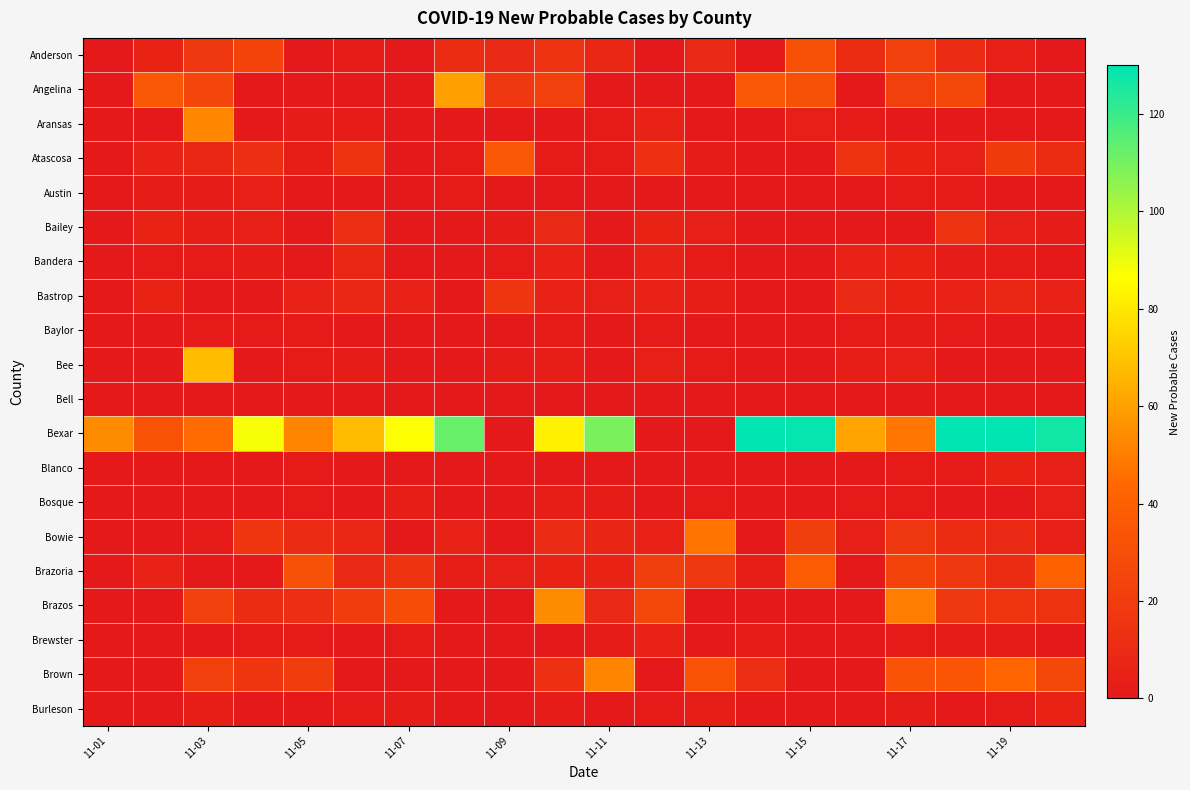

Reading left to right, list all the values displayed in this chart.

Anderson: 0	6	17	24	0	1	0	11	9	14	8	0	9	0	31	11	22	10	4	0
Angelina: 0	35	25	0	0	0	0	60	18	22	0	0	0	35	31	0	22	26	0	0
Aransas: 0	0	53	0	2	1	0	0	0	0	1	5	0	0	4	1	0	0	0	0
Atascosa: 0	5	8	12	3	14	0	1	36	1	1	13	2	0	0	14	6	4	19	11
Austin: 0	2	2	4	0	-1	0	1	0	0	0	0	-3	0	0	0	1	1	0	0
Bailey: 0	6	3	4	0	12	0	0	2	9	0	6	4	0	0	0	0	14	4	2
Bandera: 0	1	1	2	0	8	0	0	1	5	0	5	1	0	0	5	6	2	2	0
Bastrop: 0	6	0	0	5	8	5	0	16	5	4	5	3	0	0	9	6	5	8	5
Baylor: 0	0	1	1	1	0	0	0	0	1	0	1	0	0	0	1	2	1	0	0
Bee: 0	0	68	0	1	2	0	0	2	3	0	4	1	0	0	3	4	0	0	0
Bell: 0	0	0	0	0	0	0	0	0	0	0	0	0	0	0	0	0	0	0	0
Bexar: 54	32	45	88	52	68	87	112	0	83	109	0	0	200	129	61	48	200	163	127
Blanco: 0	0	0	0	1	0	0	0	0	0	0	0	0	0	0	0	1	1	6	4
Bosque: 0	0	0	0	1	0	3	0	0	3	2	0	1	0	0	1	1	0	0	4
Bowie: 0	-2	1	16	10	8	0	5	0	10	7	5	47	0	21	4	17	11	9	4
Brazoria: 0	5	0	0	31	9	15	3	4	6	6	21	18	3	38	0	24	18	11	40
Brazos: 0	0	22	11	12	20	29	0	0	54	9	26	-10	0	0	0	50	18	16	14
Brewster: 0	0	0	1	1	0	1	0	0	0	2	5	-2	1	0	0	1	2	2	0
Brown: 0	0	22	16	20	0	0	0	0	13	52	0	32	12	0	0	33	34	43	26
Burleson: 0	0	3	0	0	1	2	0	0	2	0	1	3	0	0	0	2	0	1	6